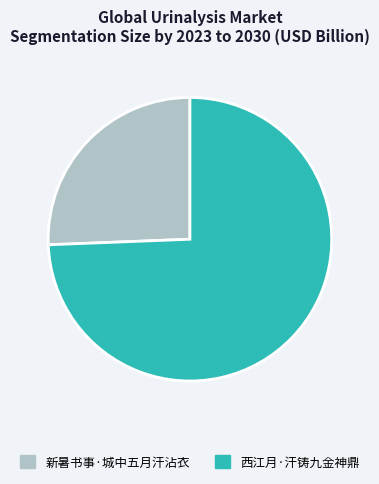

What is the largest slice in the pie chart?

西江月·汗铸九金神鼎